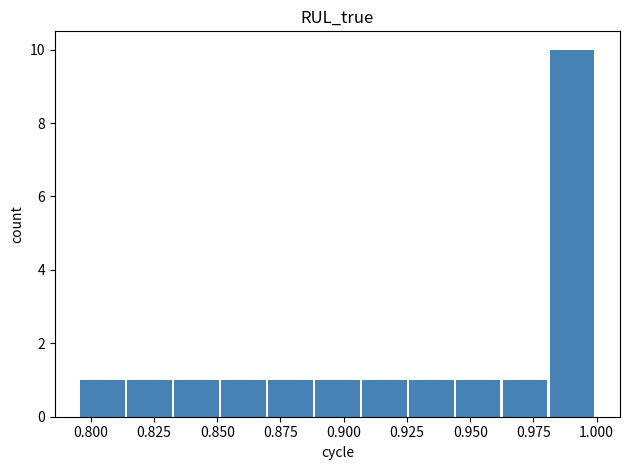

Reading left to right, transcribe all the data shown in this chart.

1	1	1	1	1	1	1	1	1	1	10